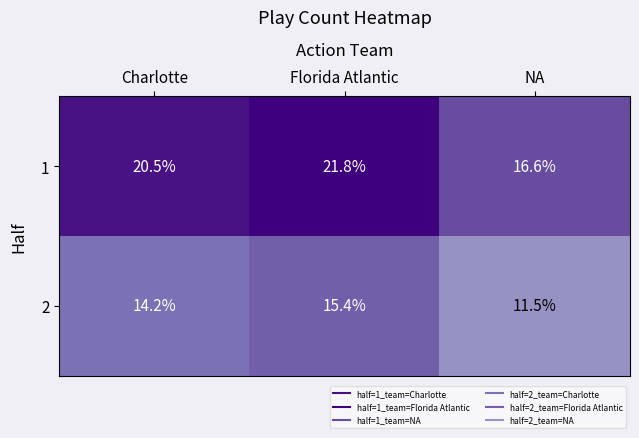

The value of 2 at NA is 6.6. True or false?

False